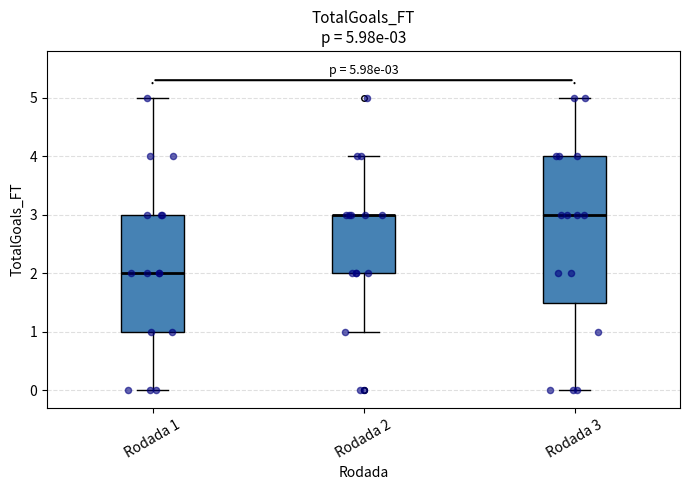

Comparing the boxes themselves (not the whiskers), which one is the tallest?

Rodada 3